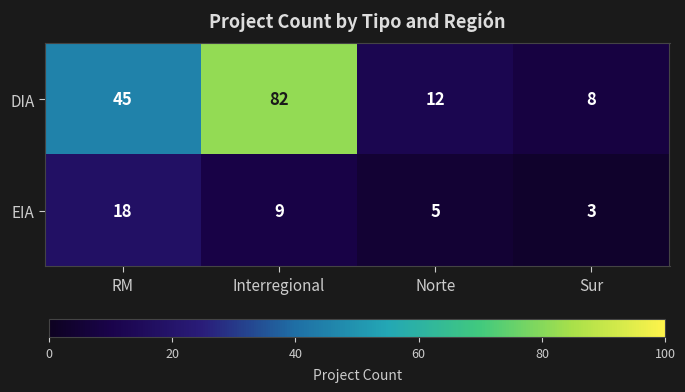

Which label corresponds to the smallest value in the chart?

Sur